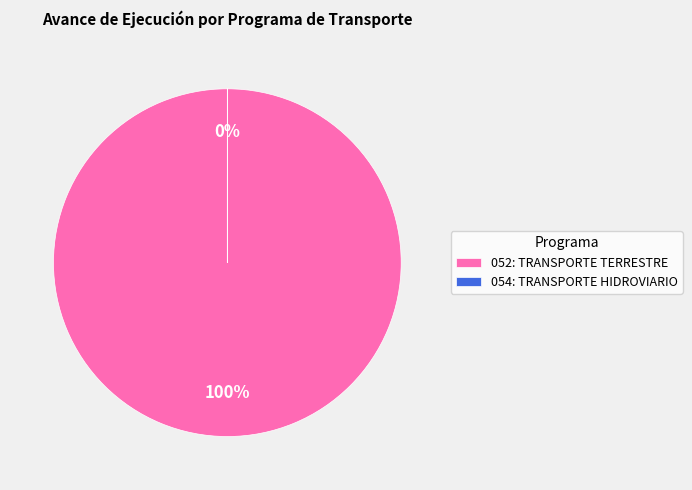

To the nearest percent, what is the difference between the 052: TRANSPORTE TERRESTRE and 054: TRANSPORTE HIDROVIARIO slice percentages?

100%